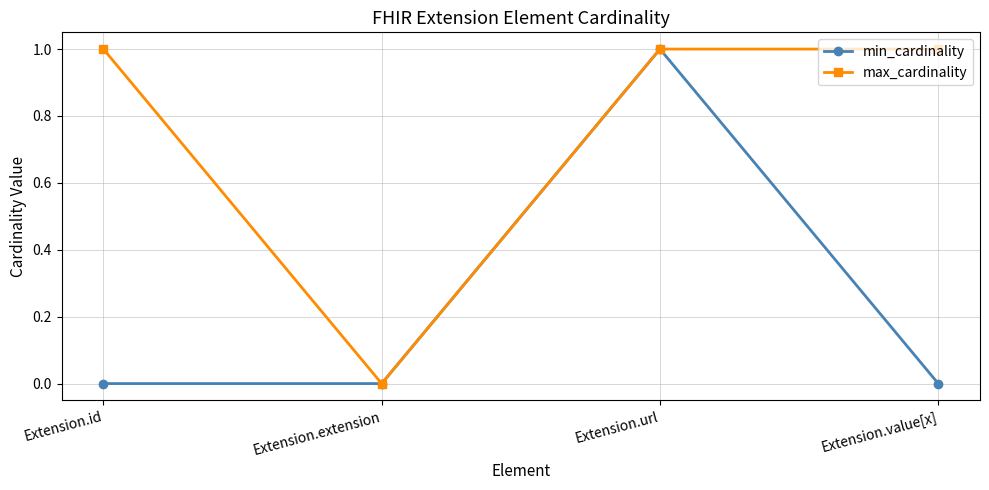

At which category is the sum across all series the highest?

Extension.url